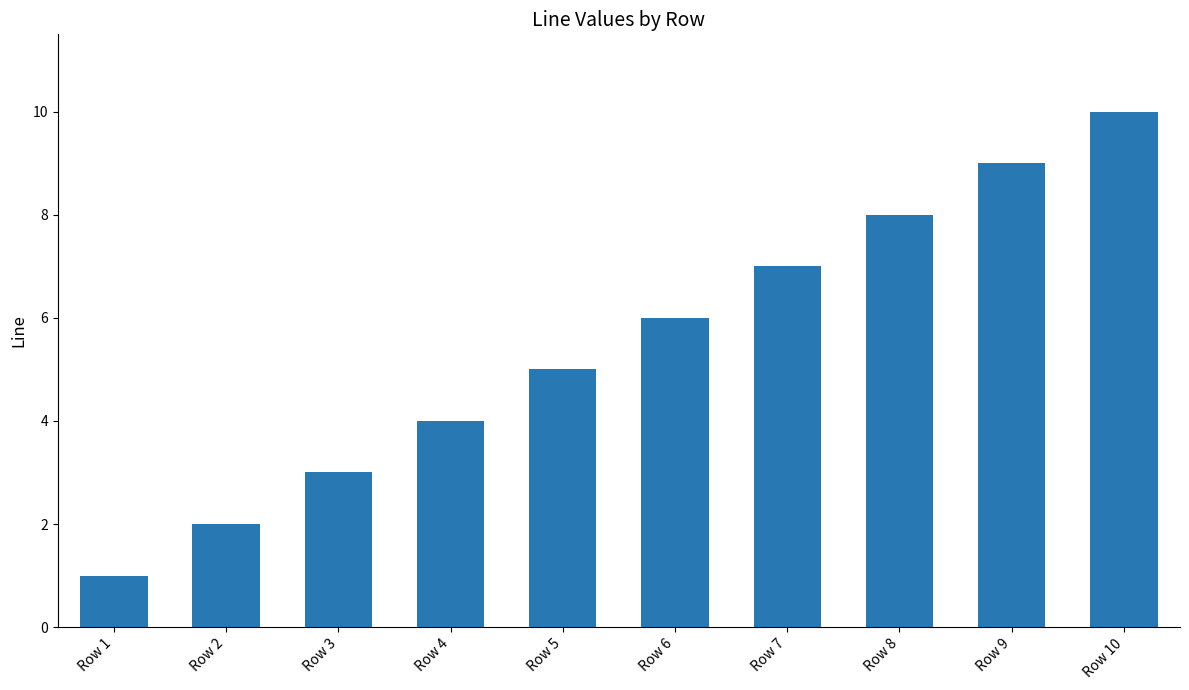

At which category does the chart reach its minimum across all series?

Row 1